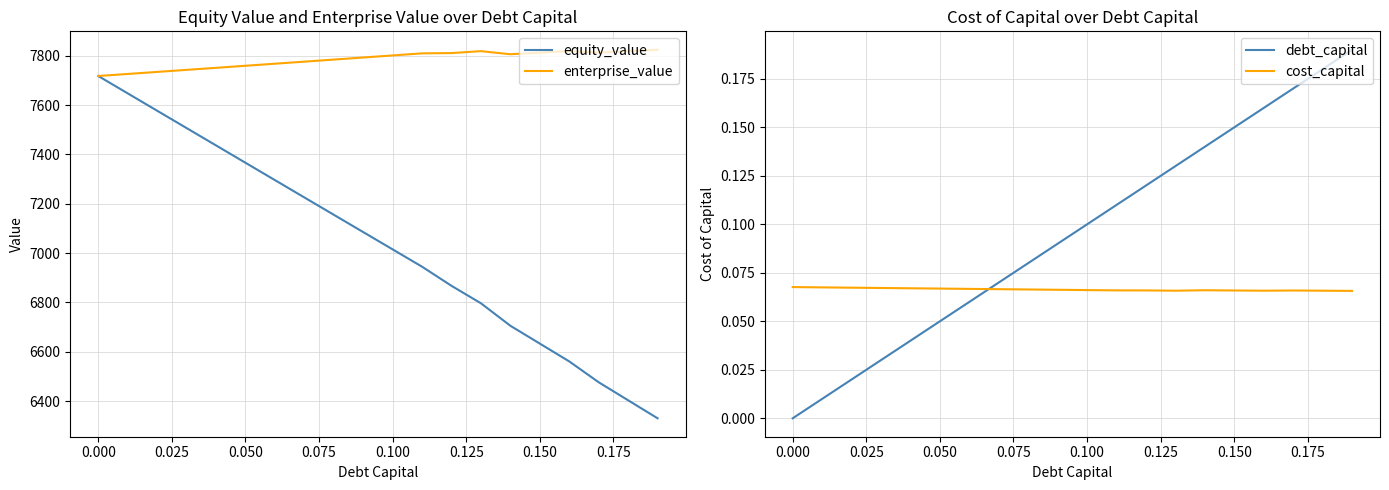

Reading left to right, transcribe all the data shown in this chart.

equity_value: 7717.9	7647.5	7577.2	7506.9	7436.5	7366.3	7296.0	7225.7	7155.5	7085.3	7015.1	6944.9	6867.4	6796.6	6705.4	6633.2	6561.0	6476.4	6403.4	6330.5
enterprise_value: 7717.9	7726.2	7734.4	7742.7	7751.0	7759.4	7767.7	7776.1	7784.4	7792.8	7801.3	7809.7	7810.8	7818.6	7806.1	7812.5	7818.9	7812.9	7818.6	7824.3
debt_capital: 0.0	0.0	0.0	0.0	0.0	0.1	0.1	0.1	0.1	0.1	0.1	0.1	0.1	0.1	0.1	0.1	0.2	0.2	0.2	0.2
cost_capital: 0.1	0.1	0.1	0.1	0.1	0.1	0.1	0.1	0.1	0.1	0.1	0.1	0.1	0.1	0.1	0.1	0.1	0.1	0.1	0.1